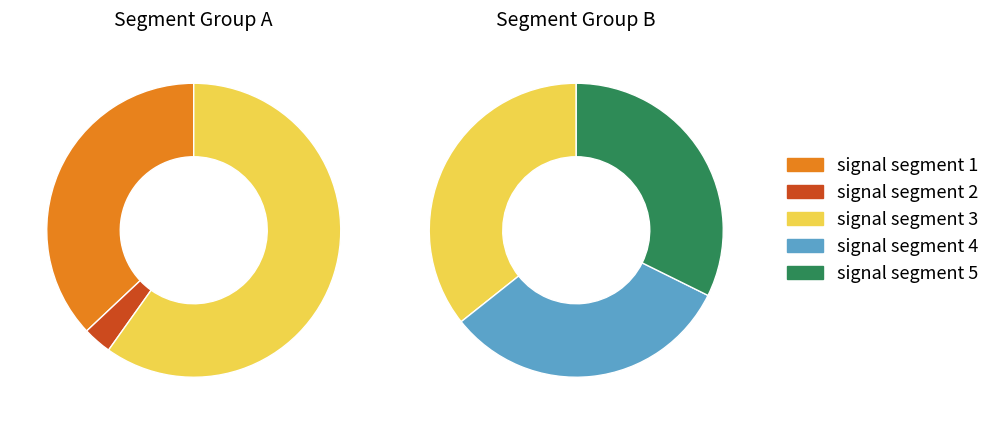

Does signal segment 2 account for over 50% of the chart?

No